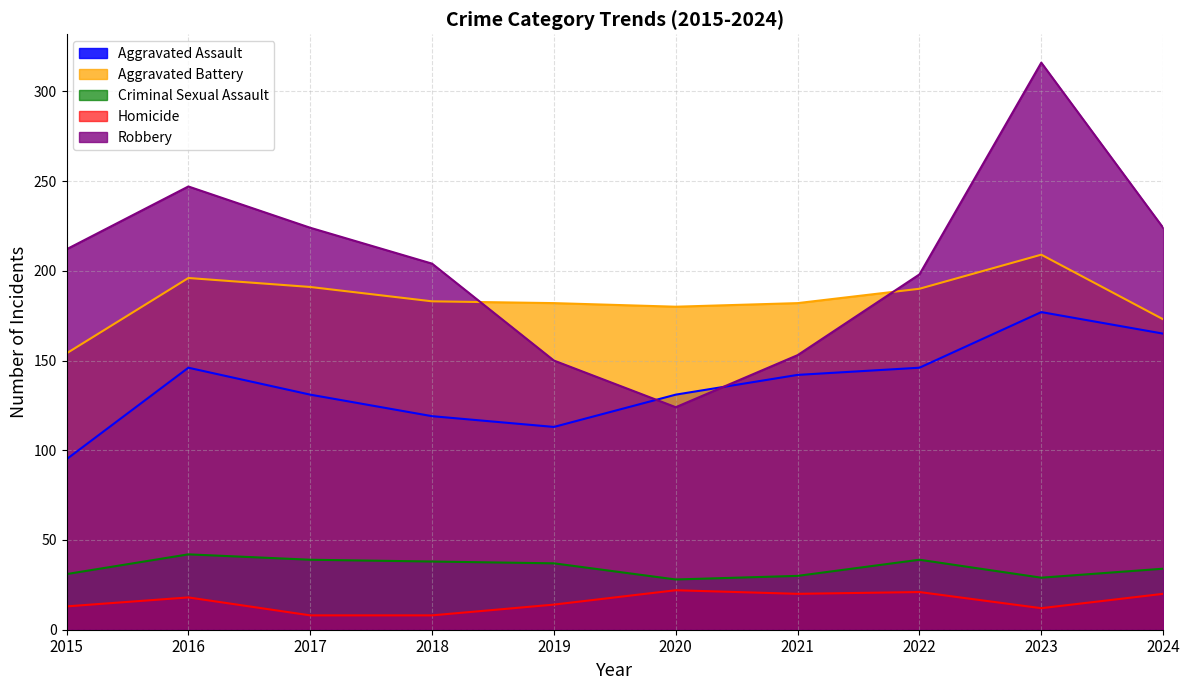

What is the sum of all Aggravated Battery values?

1840